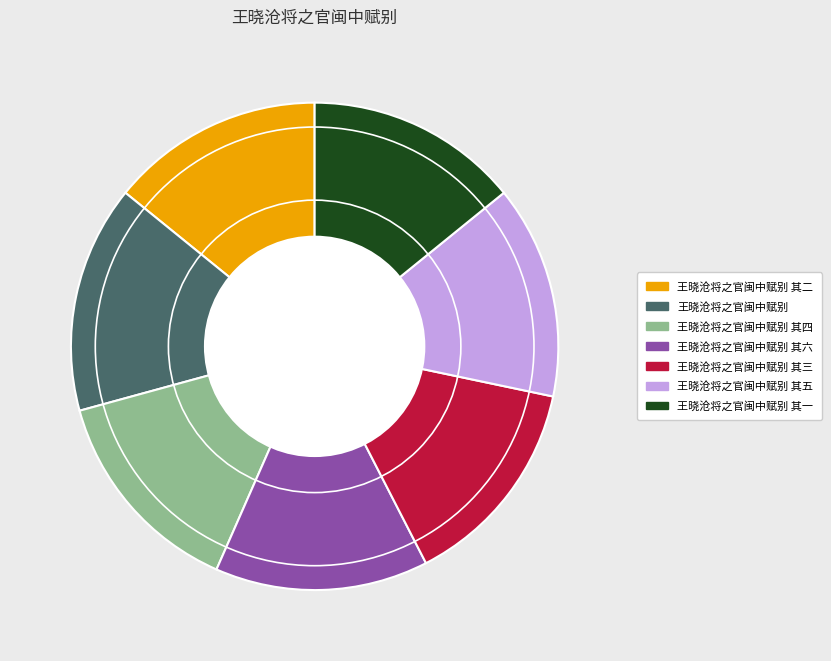

Which has a higher value, 王晓沧将之官闽中赋别 or 王晓沧将之官闽中赋别 其六?

王晓沧将之官闽中赋别